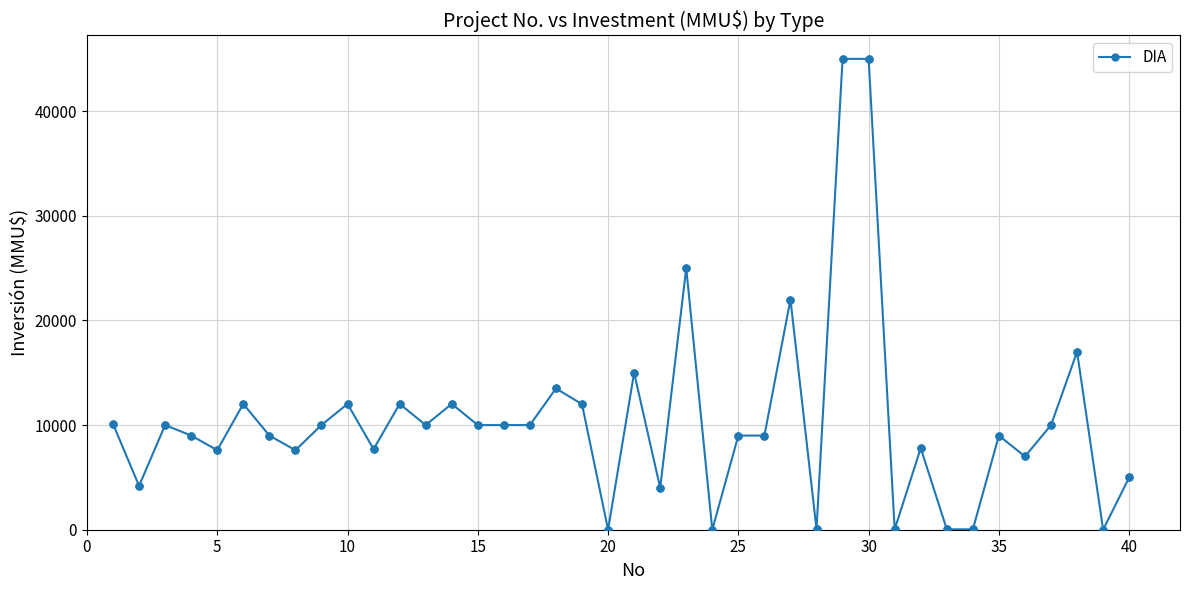

What is the difference between the maximum and minimum values?

45000